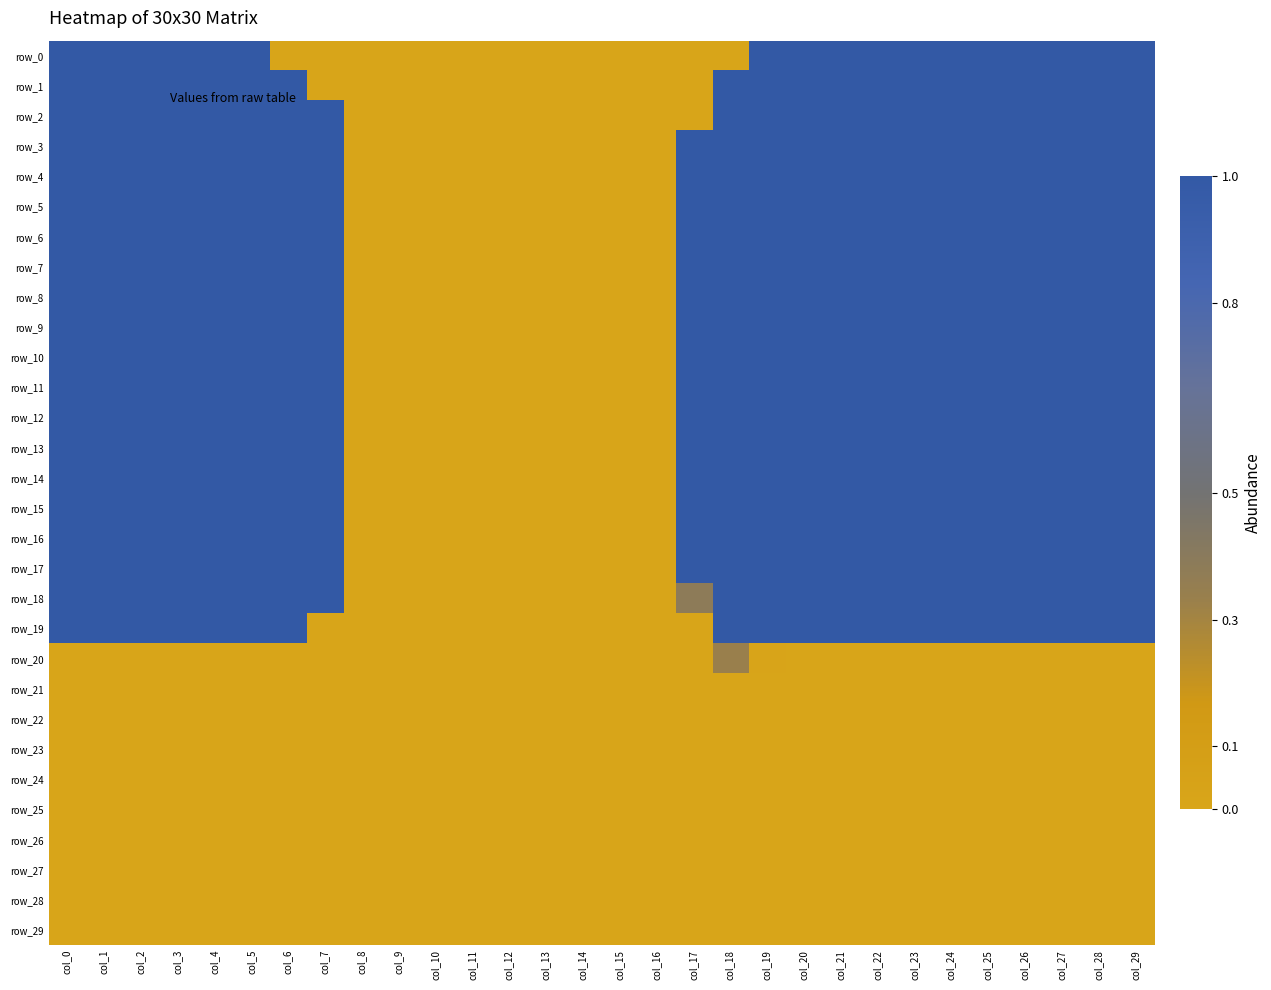

True or false: row_16 has a value of 0.0 at col_8.

True